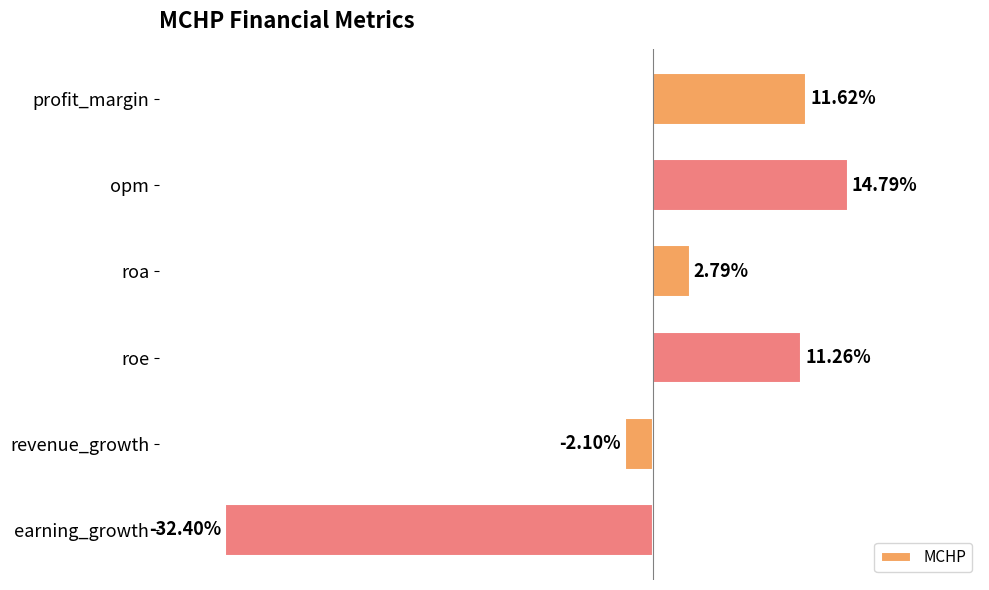

Which label corresponds to the largest value in the chart?

opm